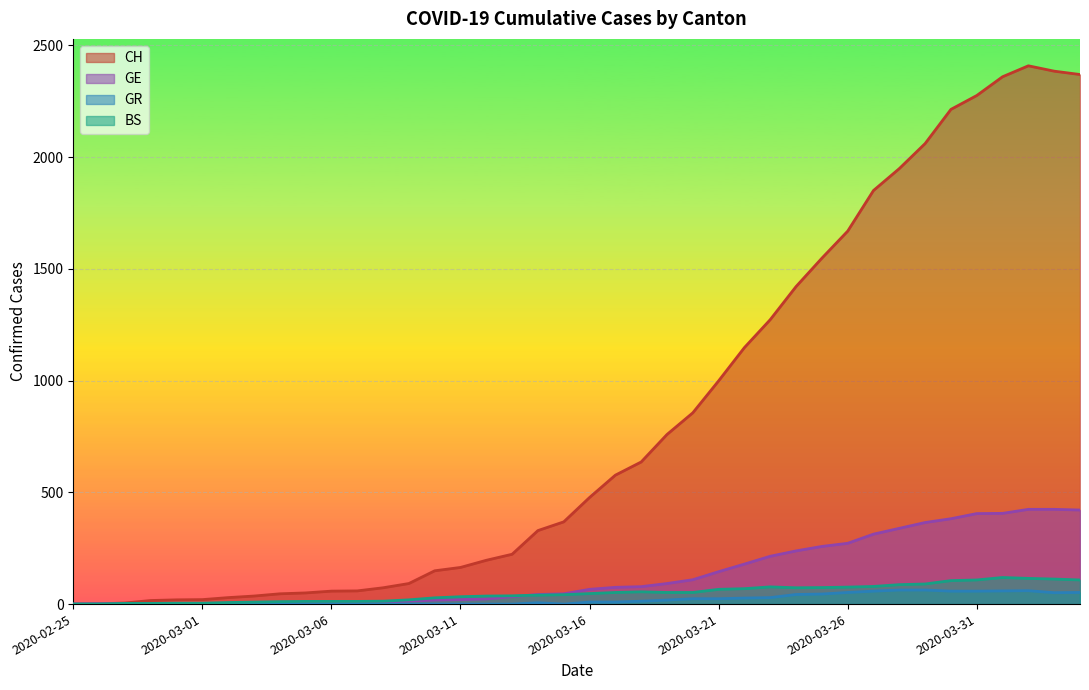

True or false: CH has more than 0 interior local peaks.

True